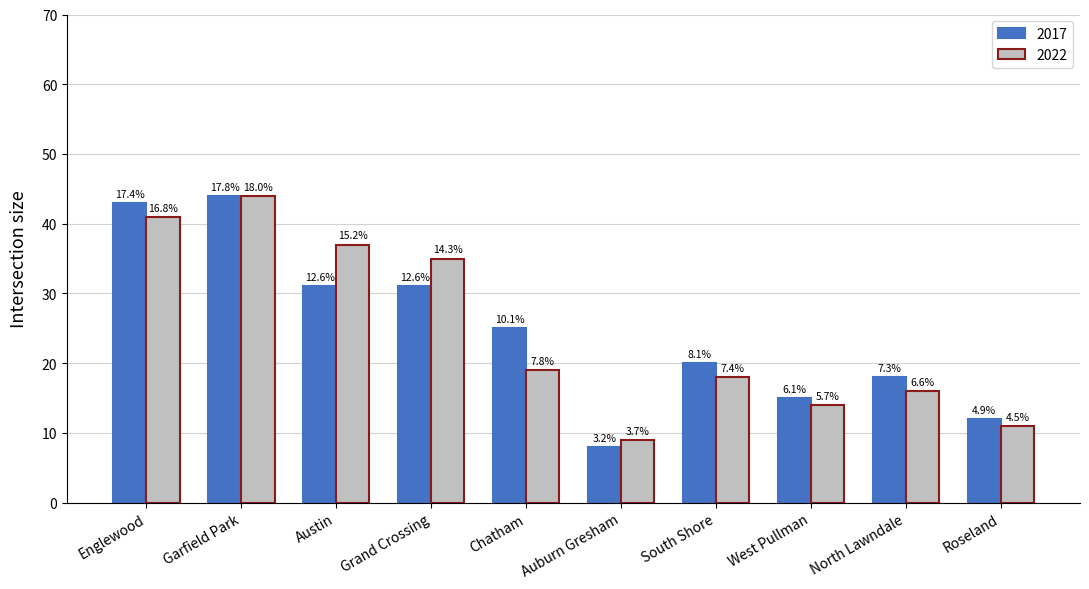

How many bars are there in total?

20